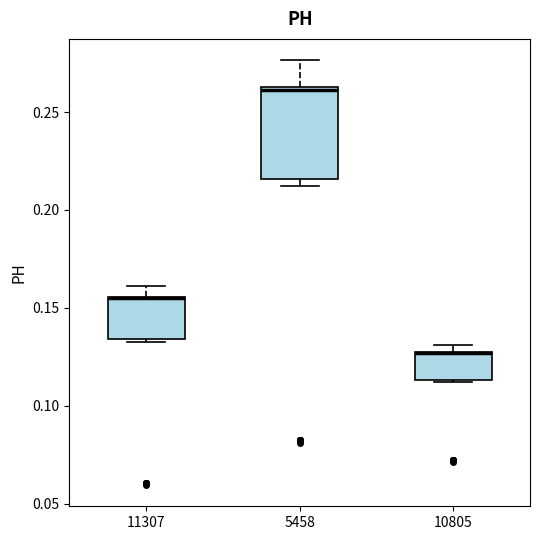

Reading left to right, read every box against the y-axis: the position of its median line, the range the box covers, and the ends of its whiskers. The values are not printed on the chart, so give them approximately, as read against the axis.

11307: median 0.155 (drawn on the box's upper edge), box 0.135 to 0.155, whiskers 0.135 (just below the box's lower edge) to 0.160
5458: median 0.260, box 0.215 to 0.265, whiskers 0.210 to 0.275
10805: median 0.125 (drawn on the box's upper edge), box 0.115 to 0.125, whiskers 0.110 to 0.130